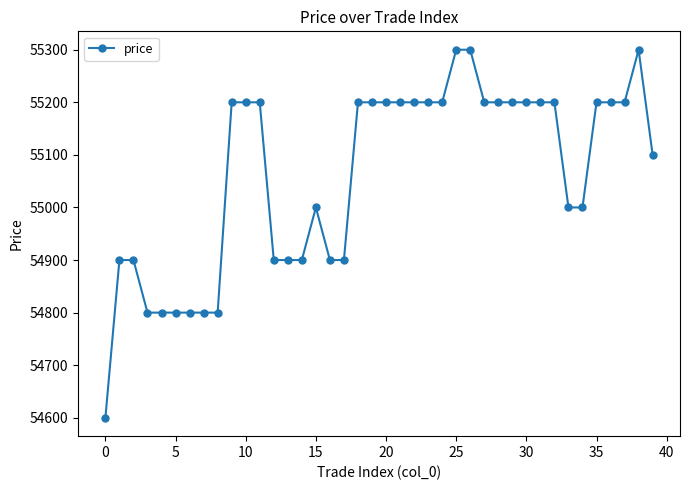

What is the minimum value shown in the chart?

54600